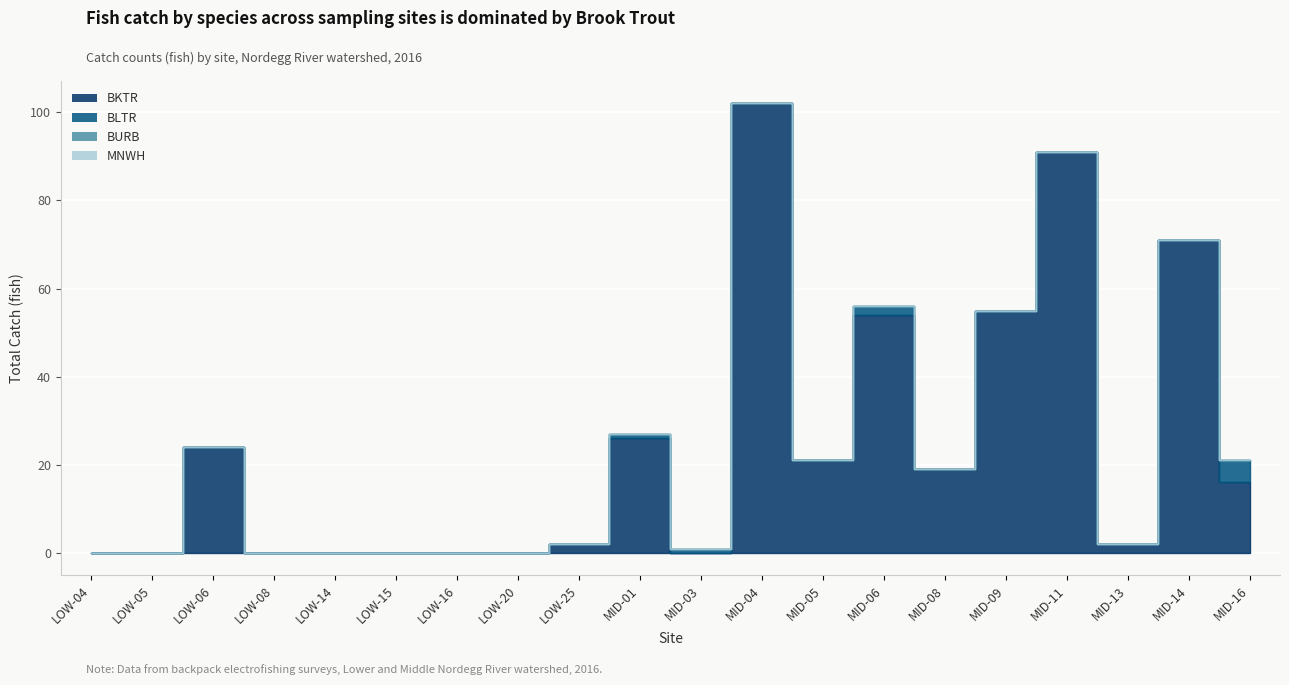

True or false: BKTR and BURB cross at least once.

False